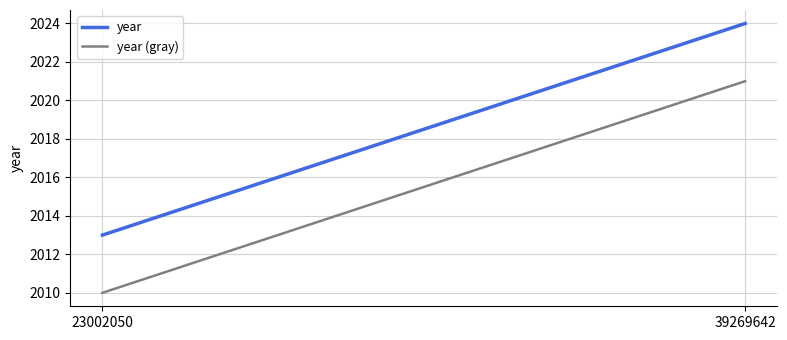

Rank the series by their maximum value, from lowest to highest.

year (gray), year